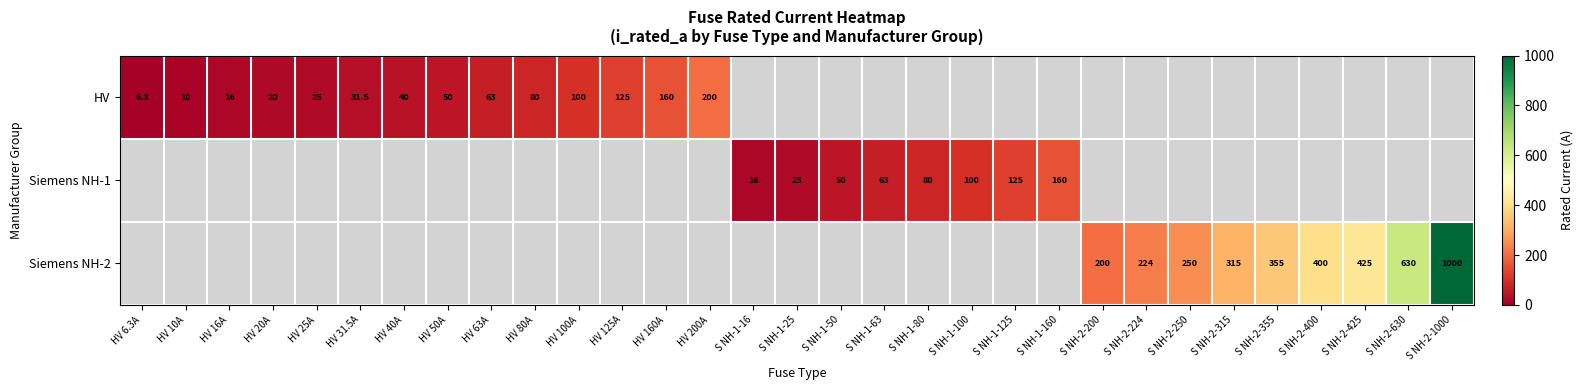

True or false: Siemens NH-1 has a value of 16.0 at S NH-1-16.

True